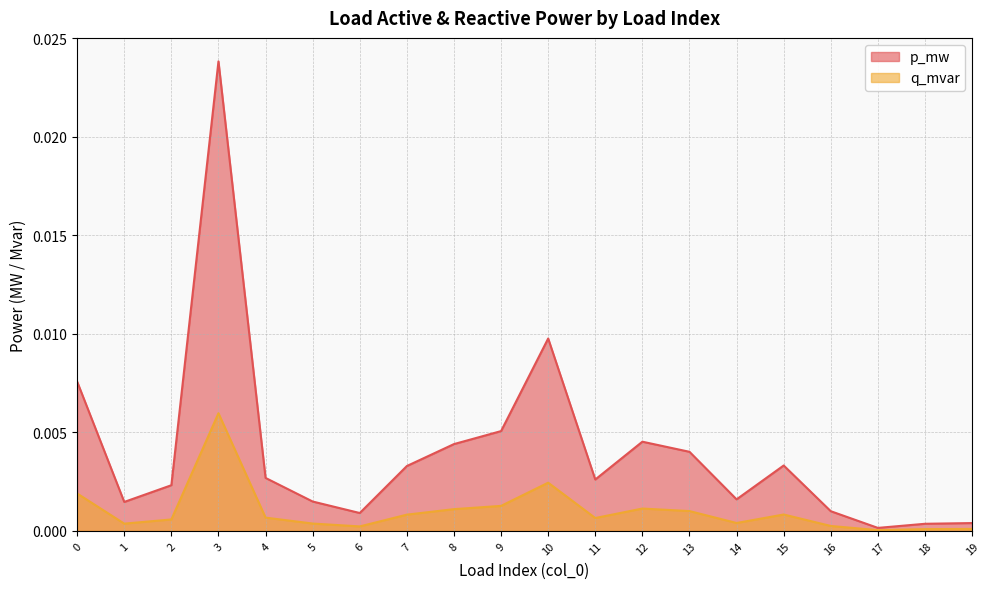

What is the sum of all p_mw values?

0.1